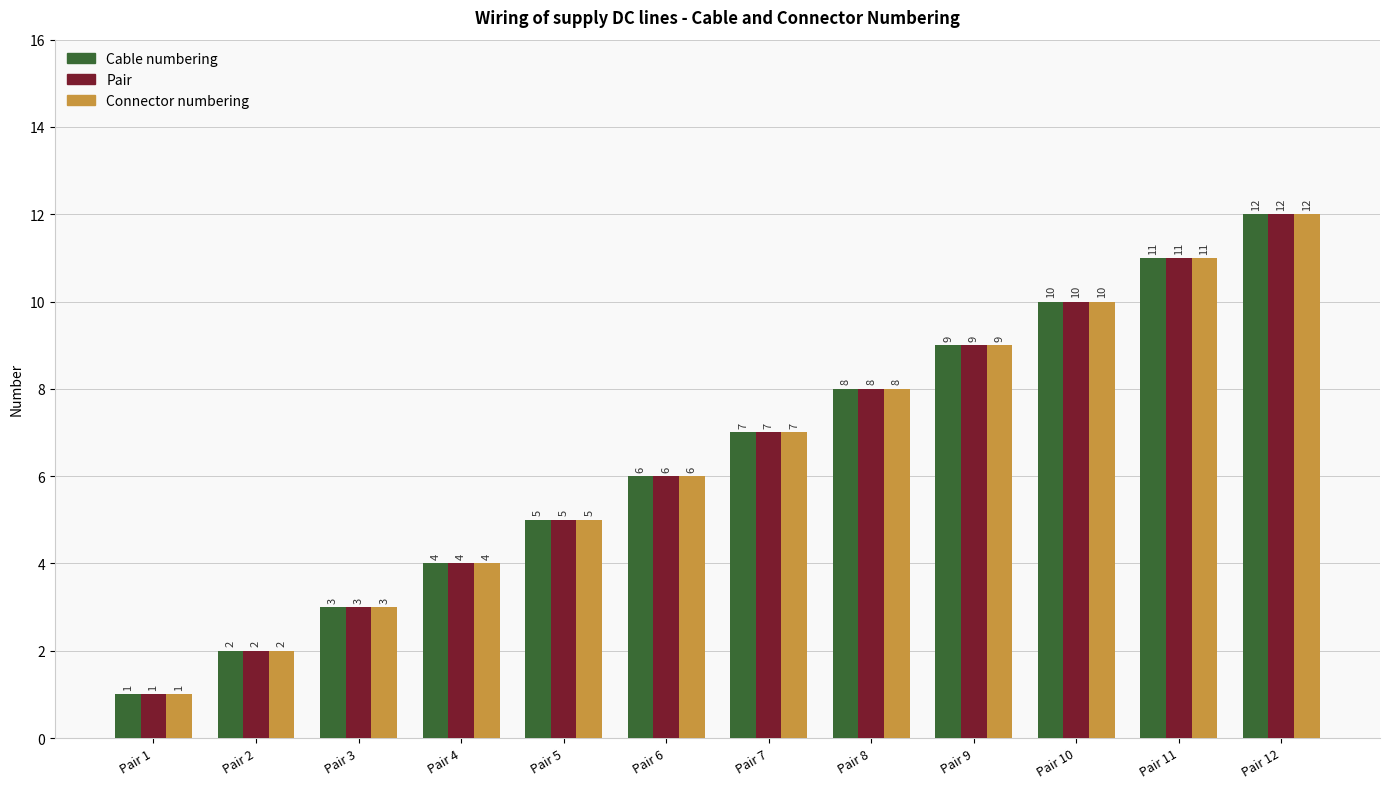

Reading left to right, what are all the values shown in this chart?

Cable numbering: 1	2	3	4	5	6	7	8	9	10	11	12
Pair: 1	2	3	4	5	6	7	8	9	10	11	12
Connector numbering: 1	2	3	4	5	6	7	8	9	10	11	12